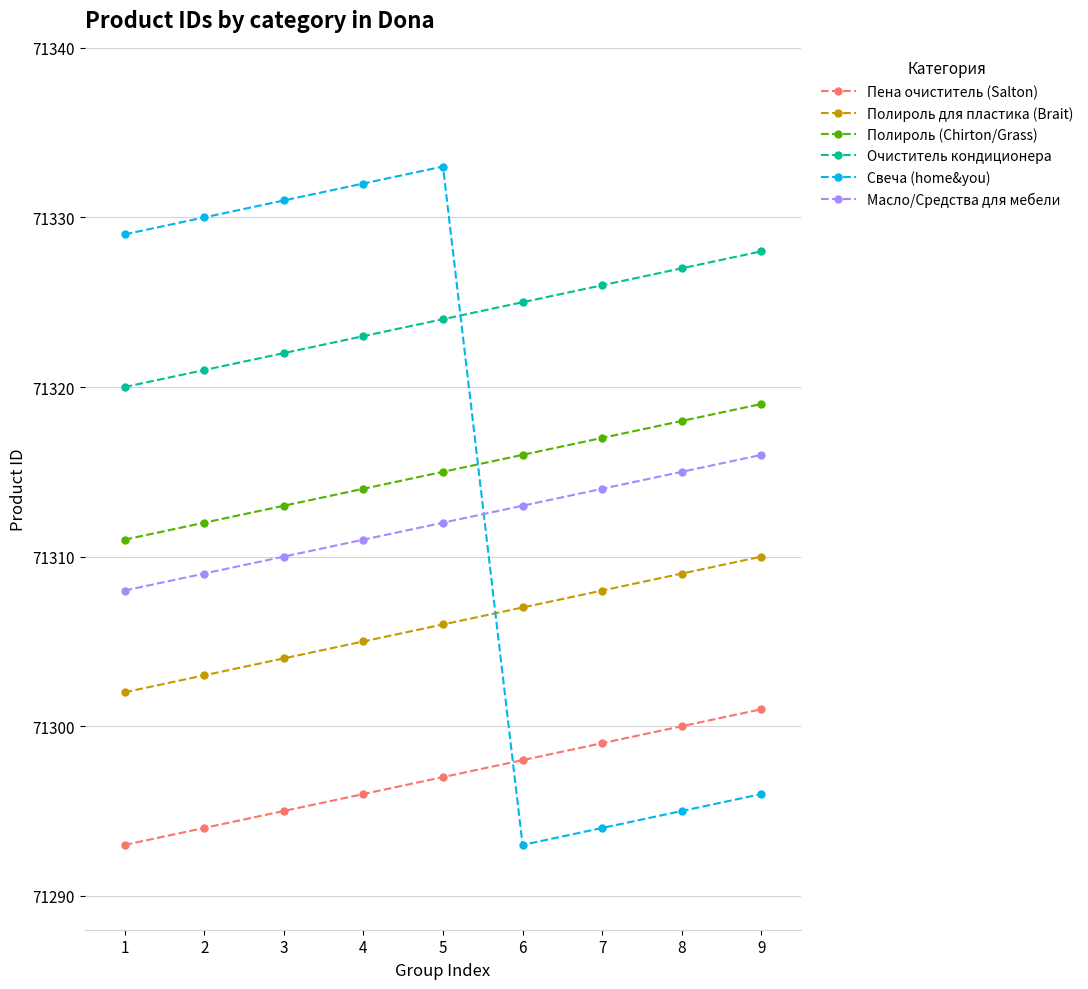

What is the difference between the Свеча (home&you) values at 8 and 9?

1